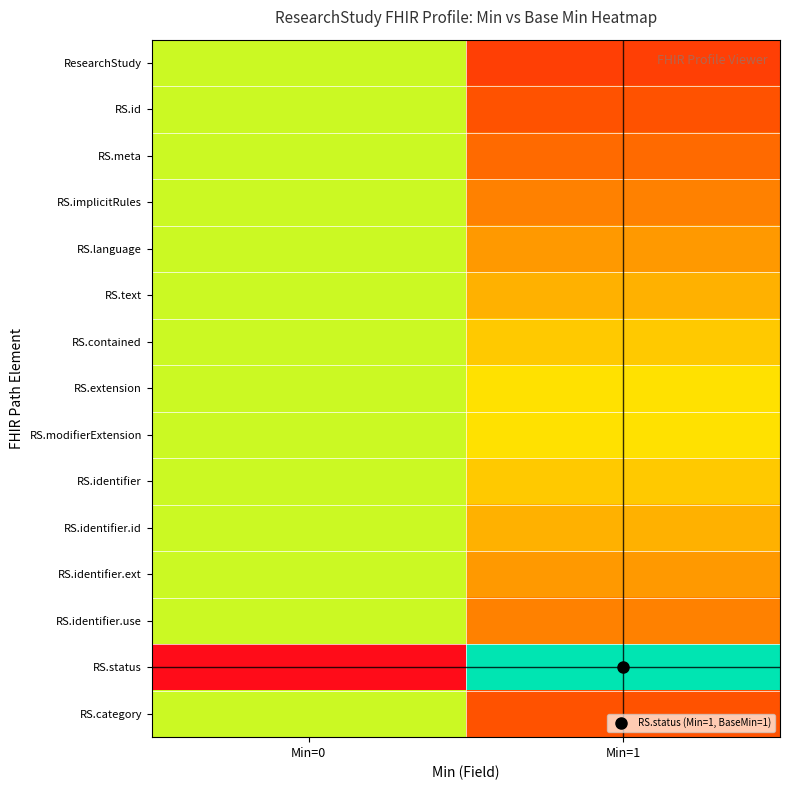

Between Min=0 and Min=1, which series saw the biggest shift?

RS.status